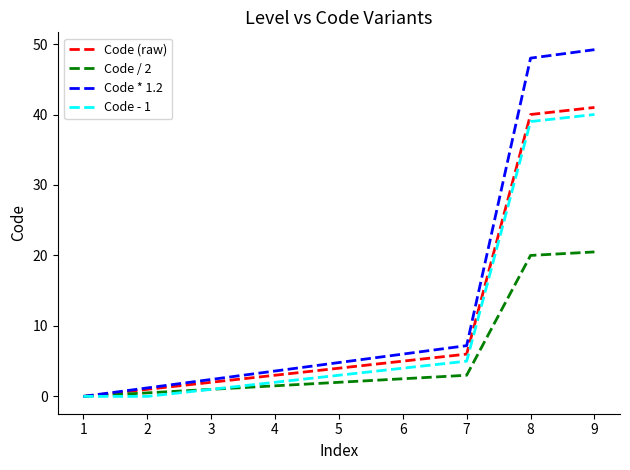

Which series has the largest range (max minus min)?

Code * 1.2